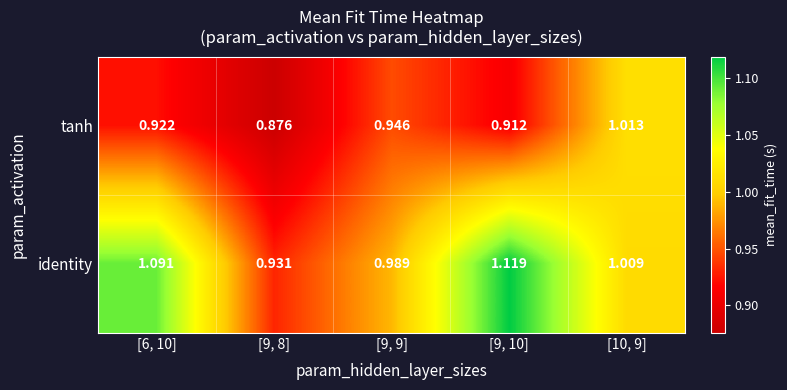

Rank the series by their average value, from lowest to highest.

tanh, identity